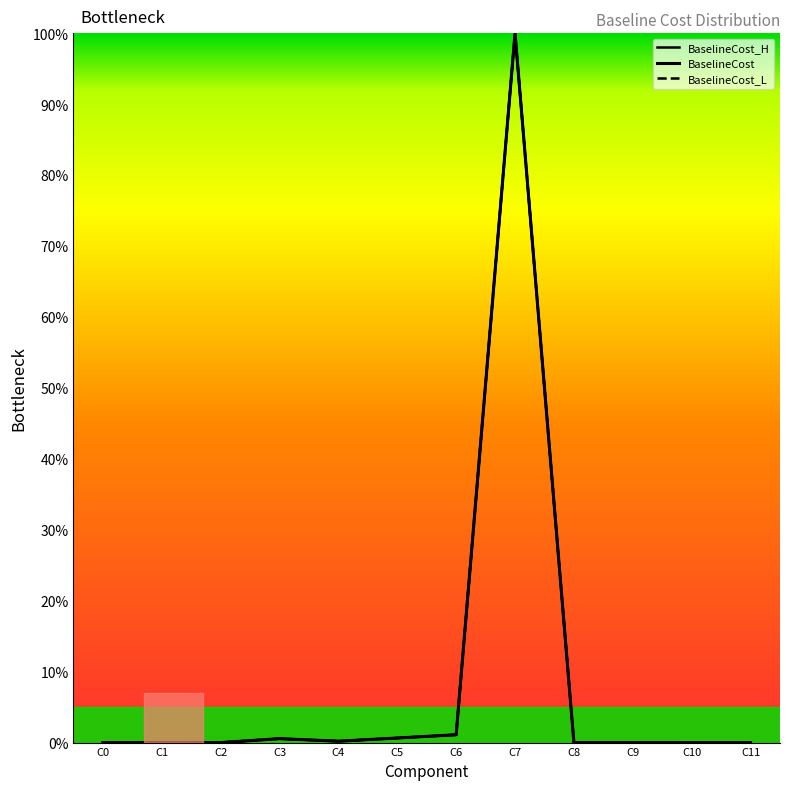

Is the value of BaselineCost at C0 greater than the value of BaselineCost_L at C0?

Yes